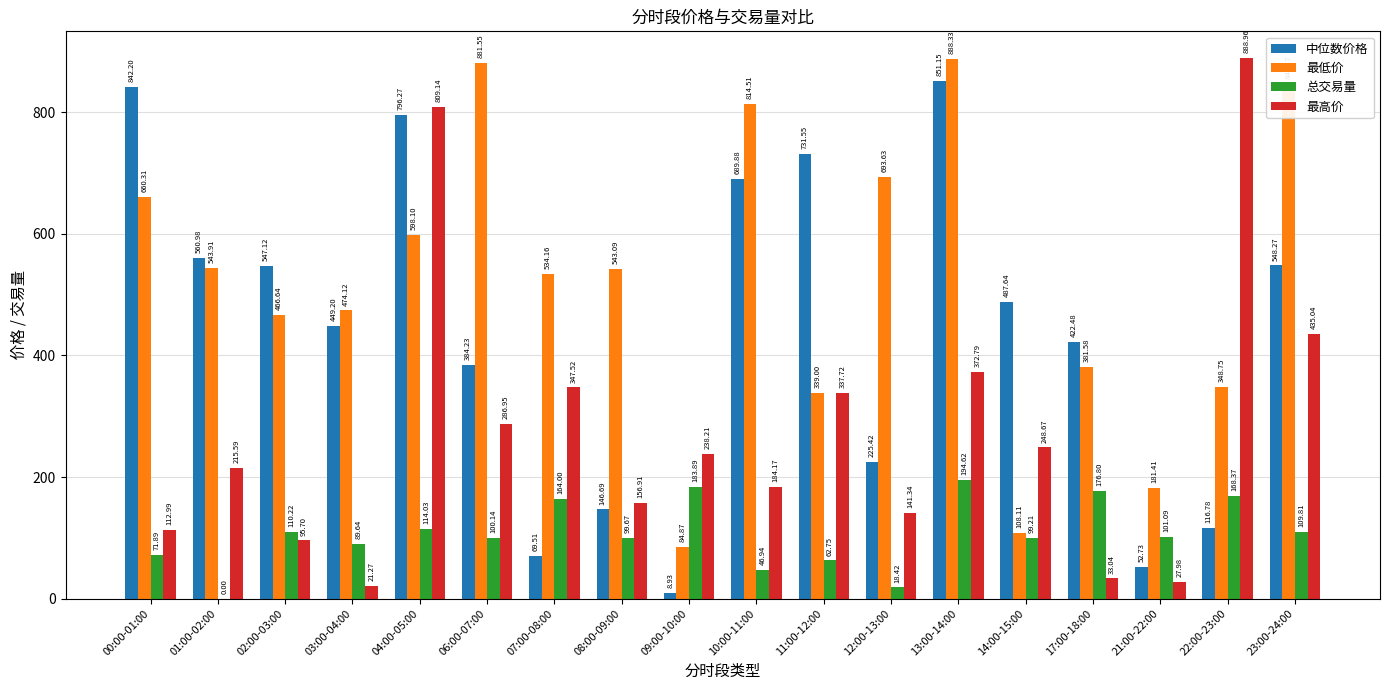

Between 04:00-05:00 and 09:00-10:00, which series saw the biggest shift?

中位数价格